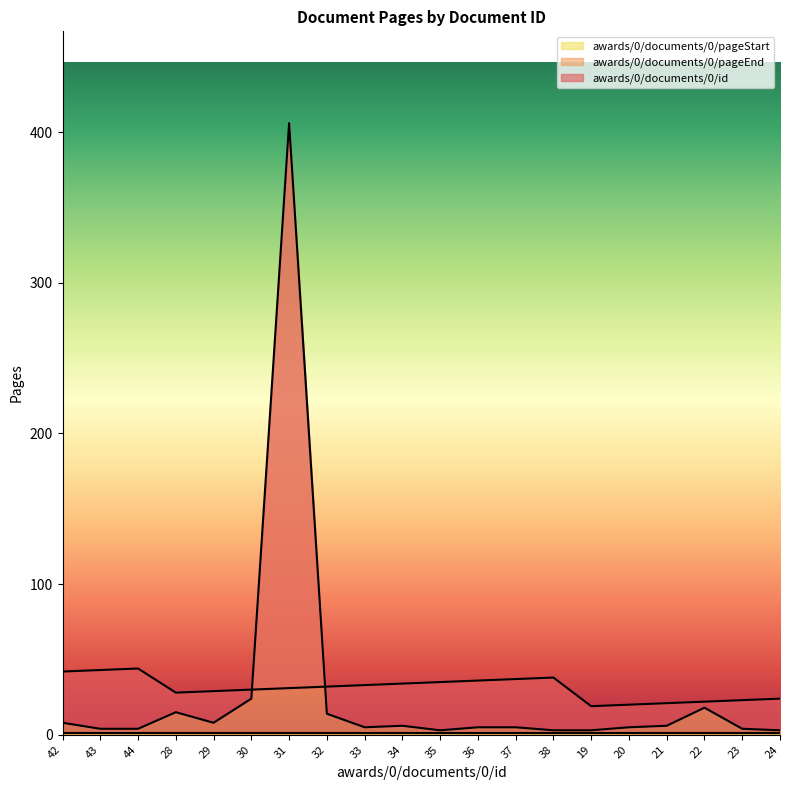

In awards/0/documents/0/pageEnd, how many points are higher than both neighbors (excluding endpoints)?

4